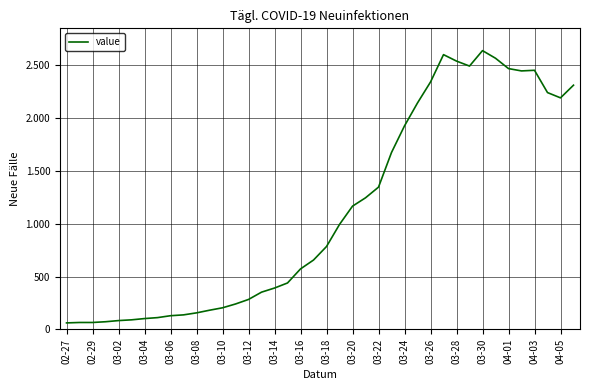

Does the chart have visible grid lines?

Yes